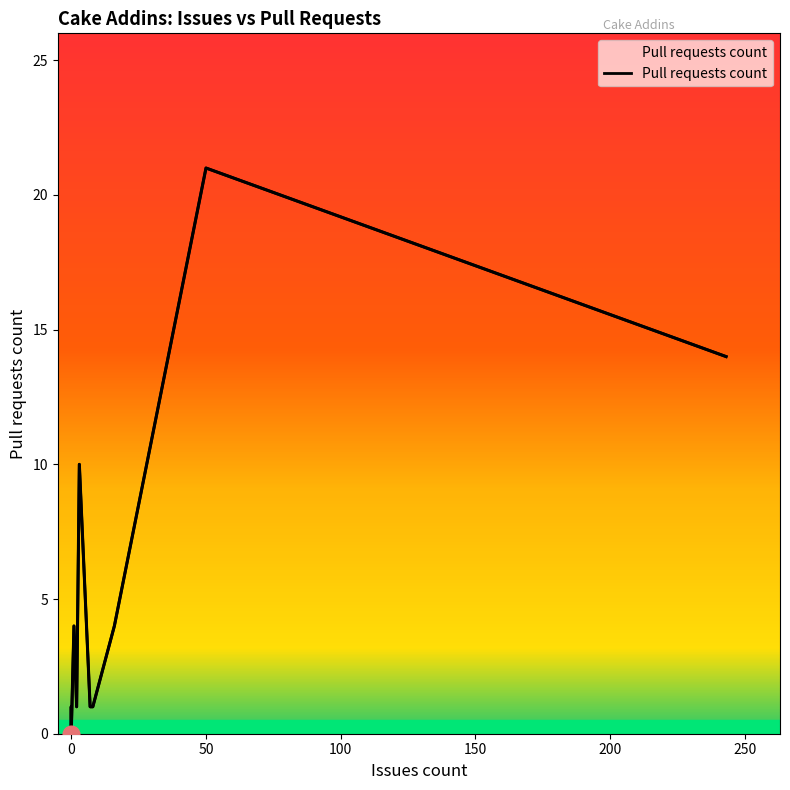

Between 243 and 0, which is larger?

243